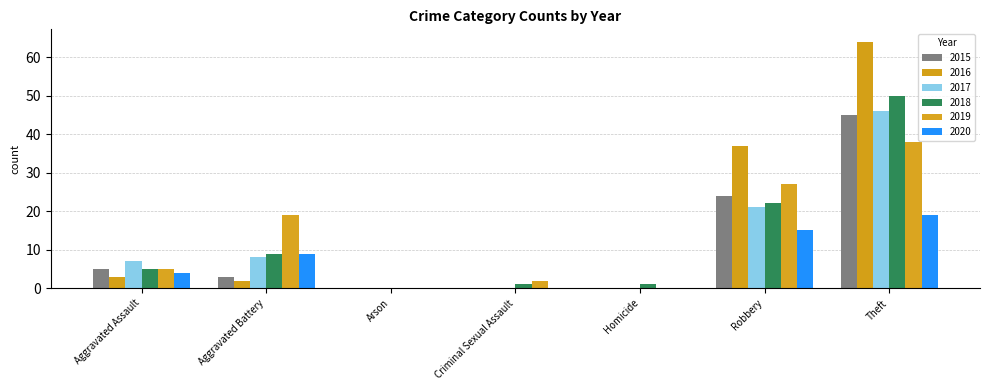

List the series in order of their peak value, lowest first.

2020, 2019, 2015, 2017, 2018, 2016